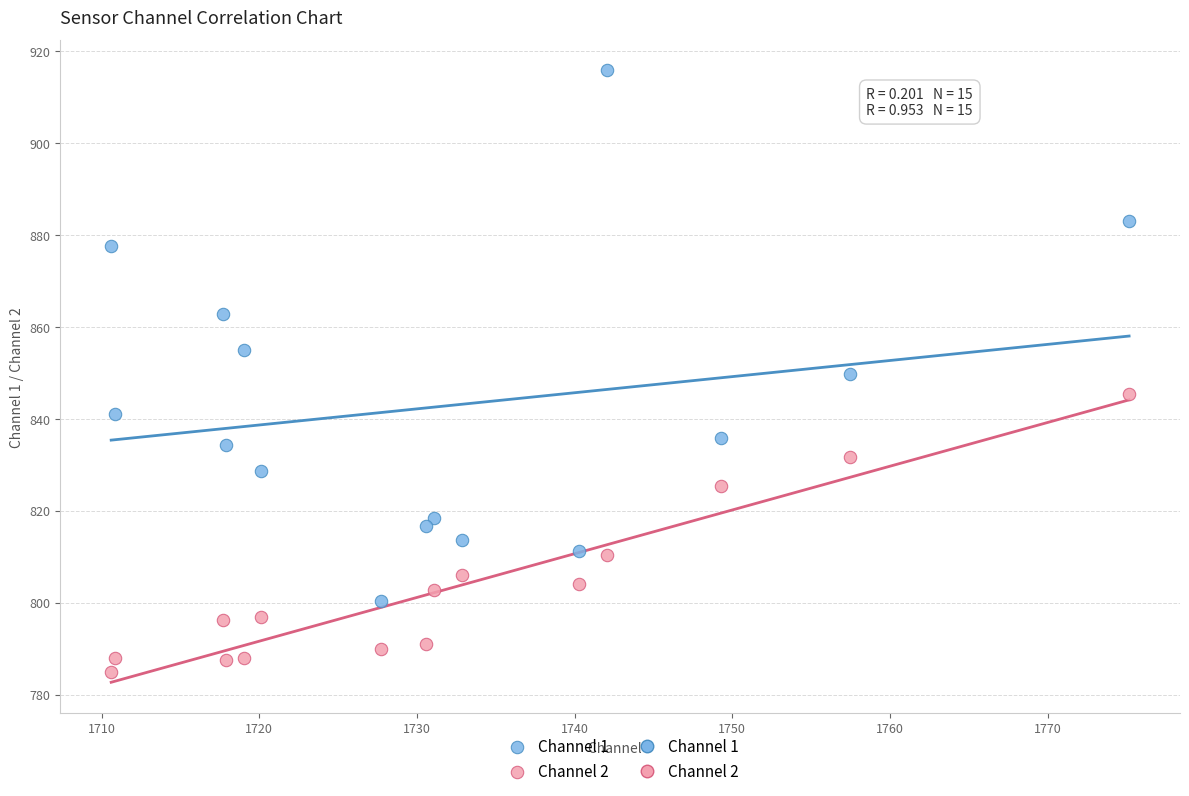

Across all data points, what is the range of X values (max minus min)?

64.6